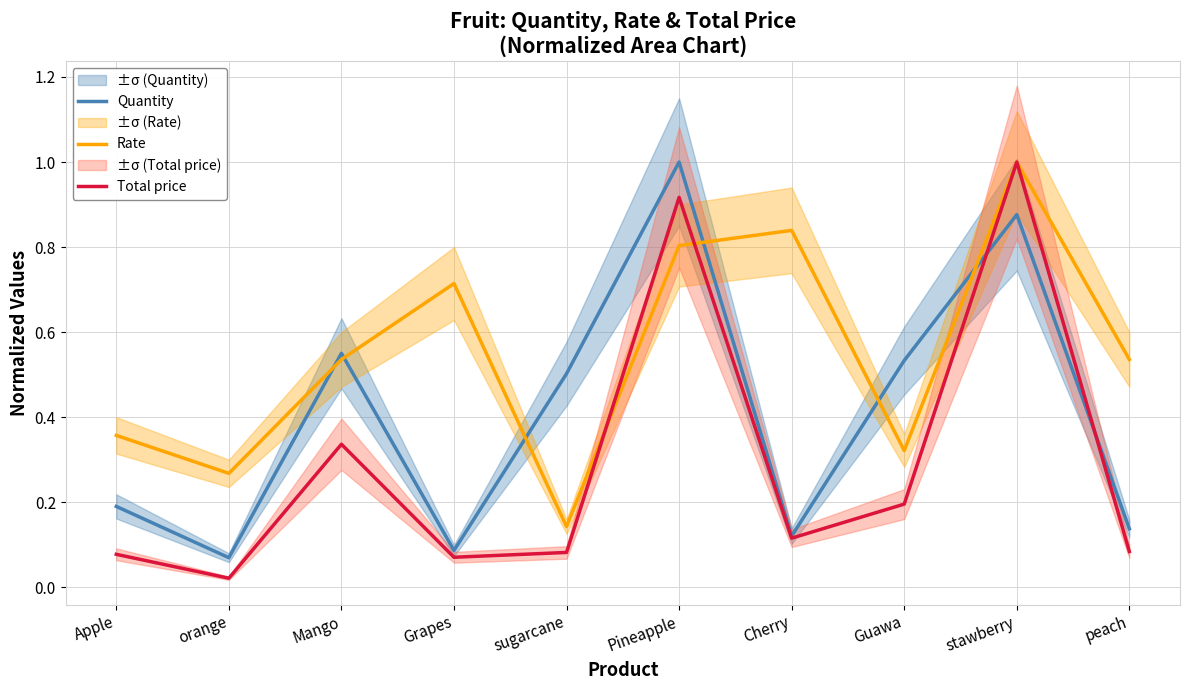

Reading left to right, what are all the values shown in this chart?

Quantity: 0.2	0.1	0.6	0.1	0.5	1.0	0.1	0.5	0.9	0.1
Rate: 0.4	0.3	0.5	0.7	0.1	0.8	0.8	0.3	1.0	0.5
Total price: 0.1	0.0	0.3	0.1	0.1	0.9	0.1	0.2	1.0	0.1